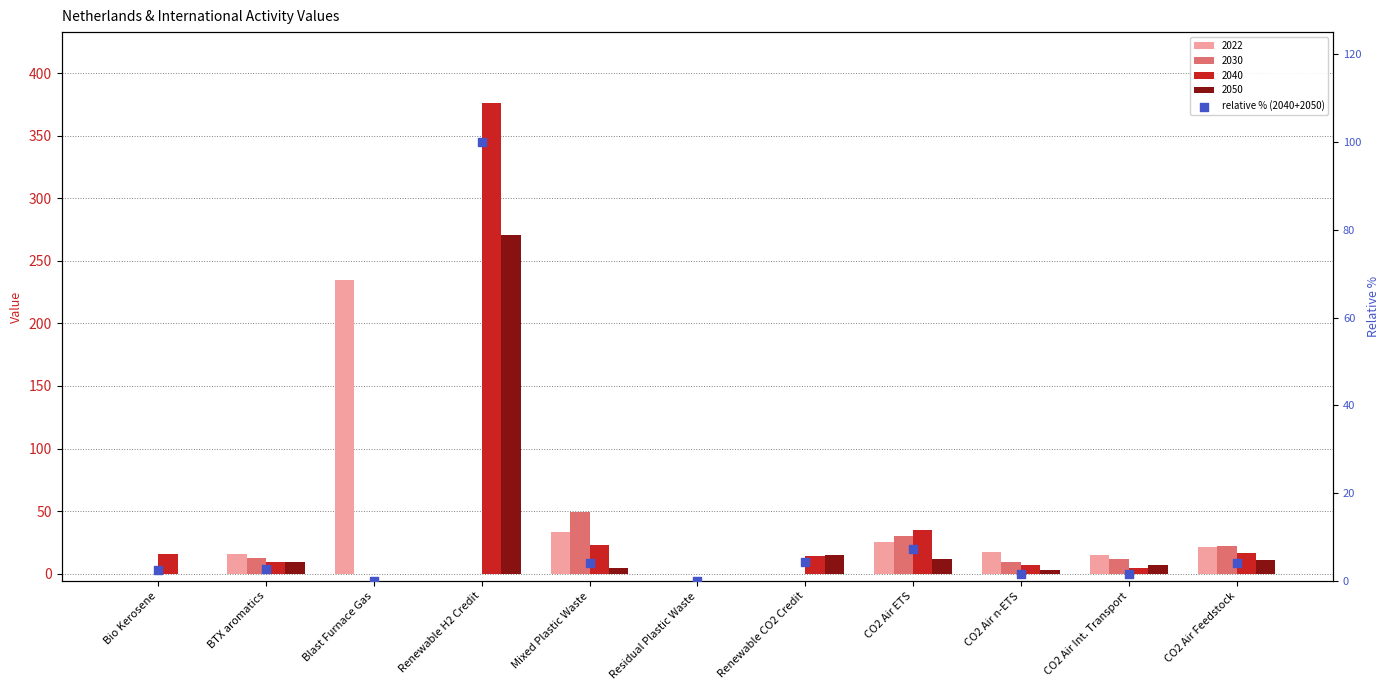

Between Bio Kerosene and Mixed Plastic Waste, which is larger?

Mixed Plastic Waste